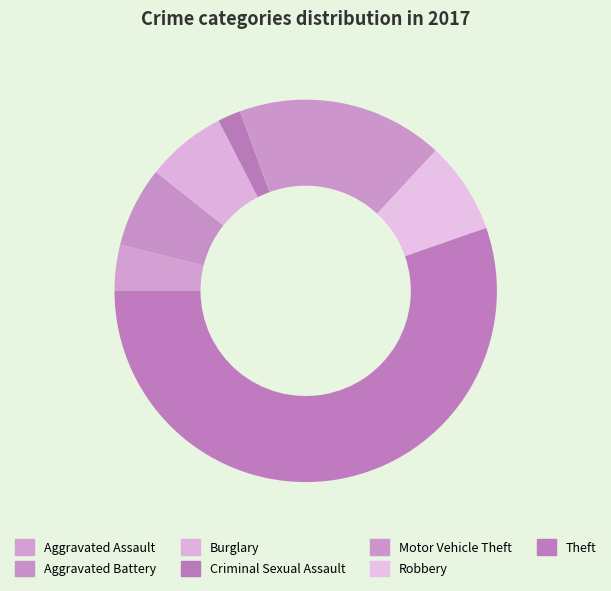

Do Aggravated Battery and Robbery together represent more than half of the pie?

No